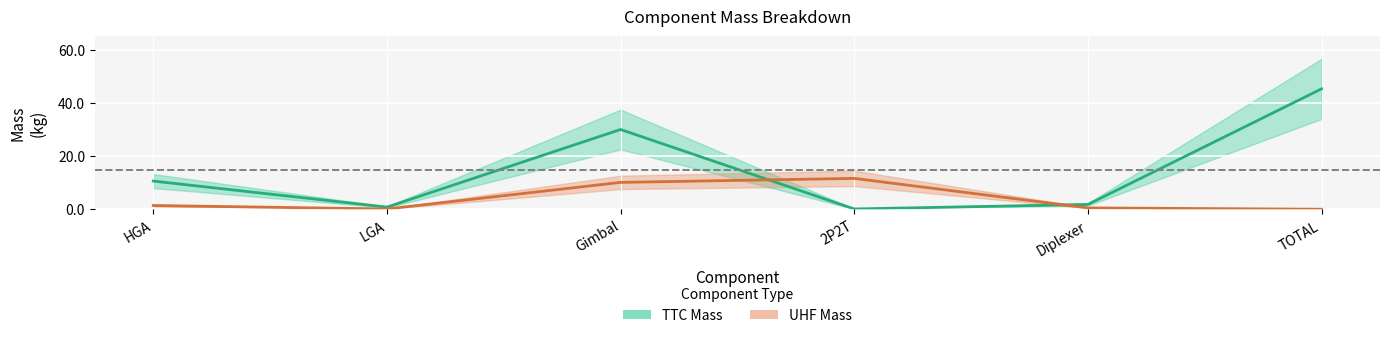

At which label does TTC Total Mass first exceed 10?

HGA